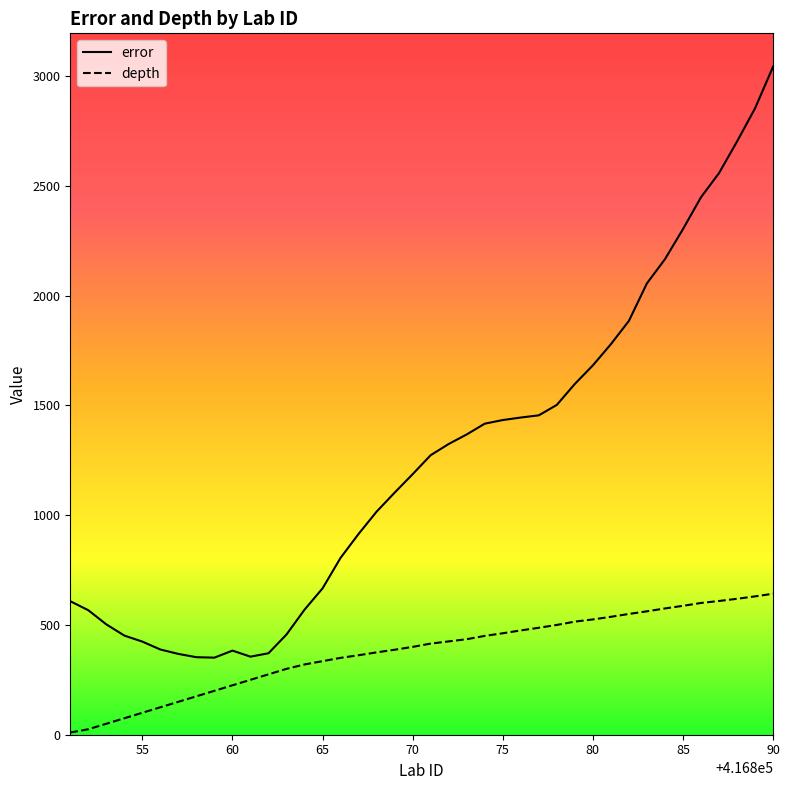

What are all the series names shown in the legend?

error, depth